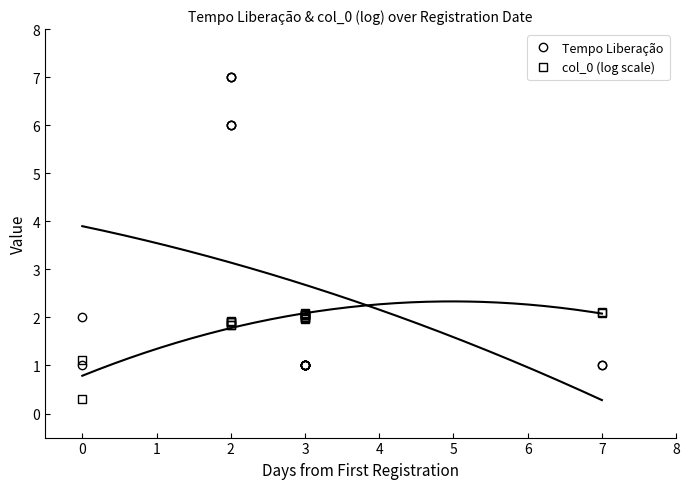

What is the value of the col_0 (log scale) point at the 8th from the left?

1.8